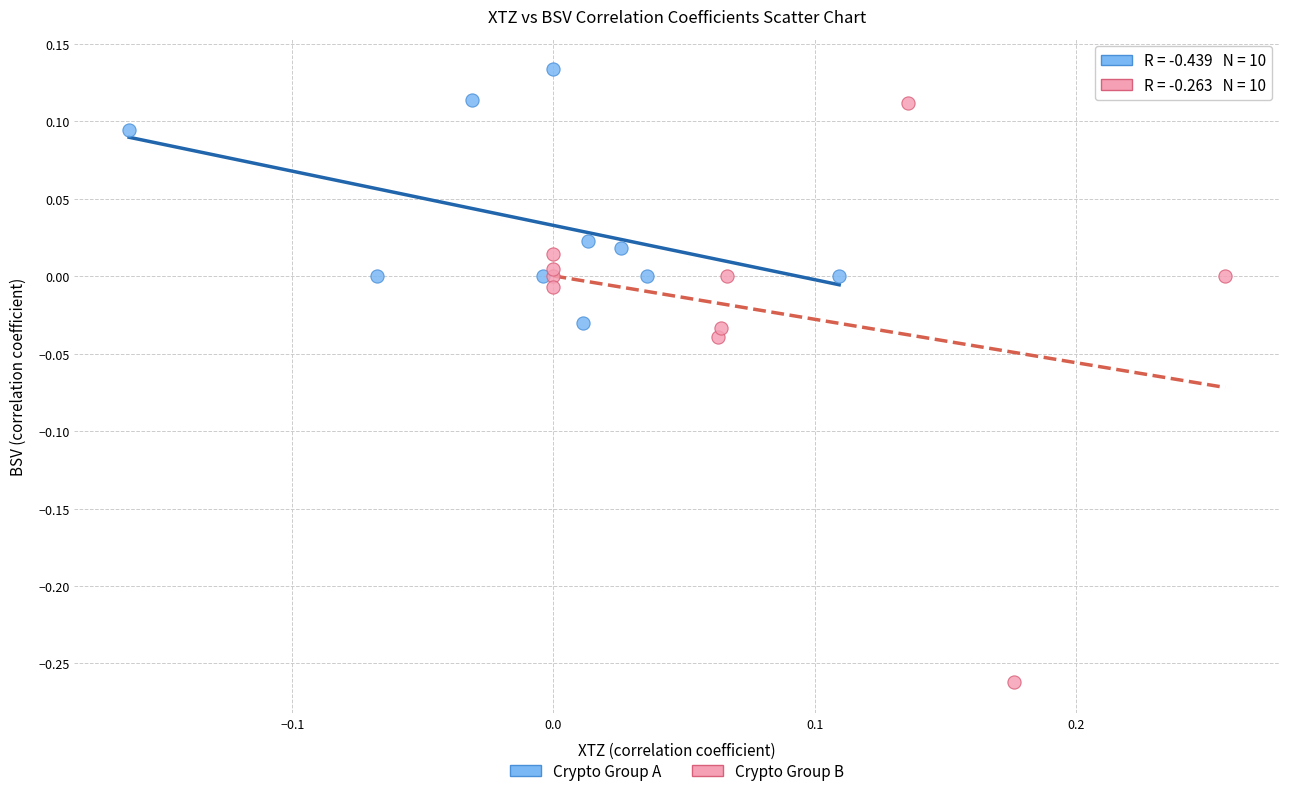

Which series has the largest Y range (max minus min)?

Crypto Group B